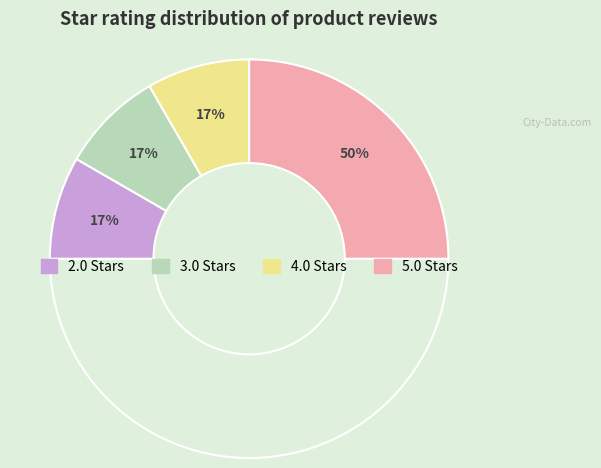

Does Amazon Customer account for over 50% of the chart?

No